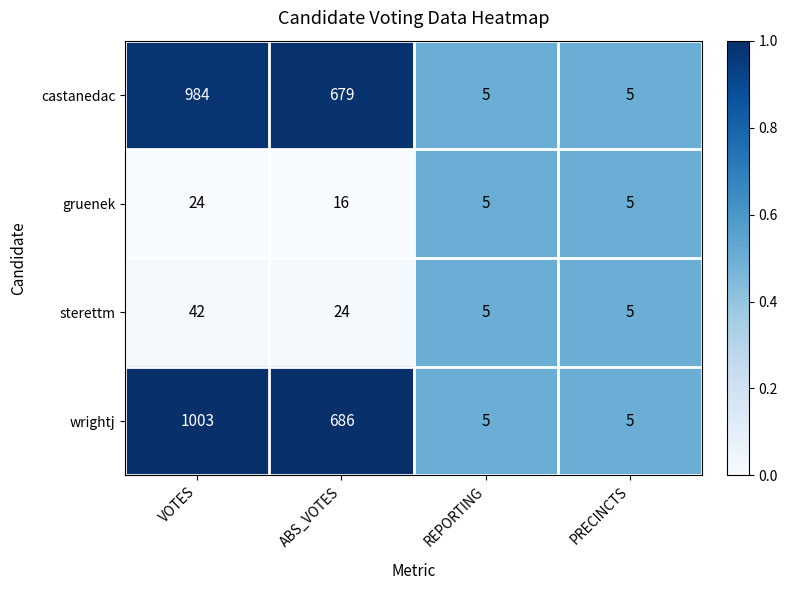

Which label corresponds to the largest value in the chart?

VOTES